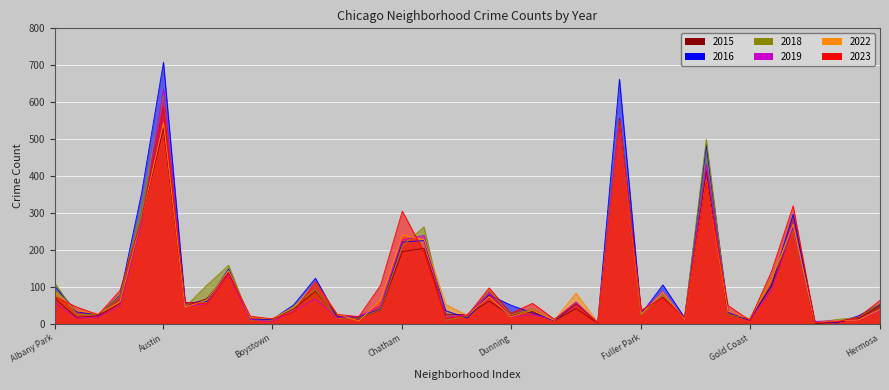

True or false: 2018 and 2022 intersect in this chart.

True